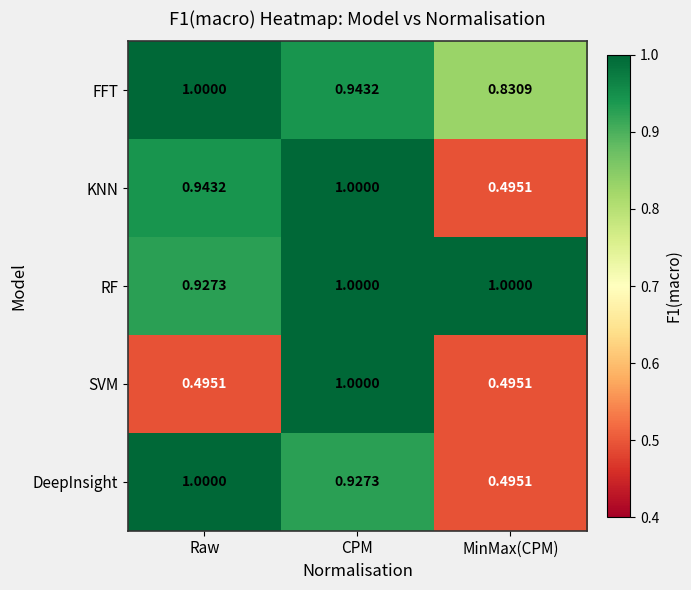

At which label is RF closest to 0?

Raw